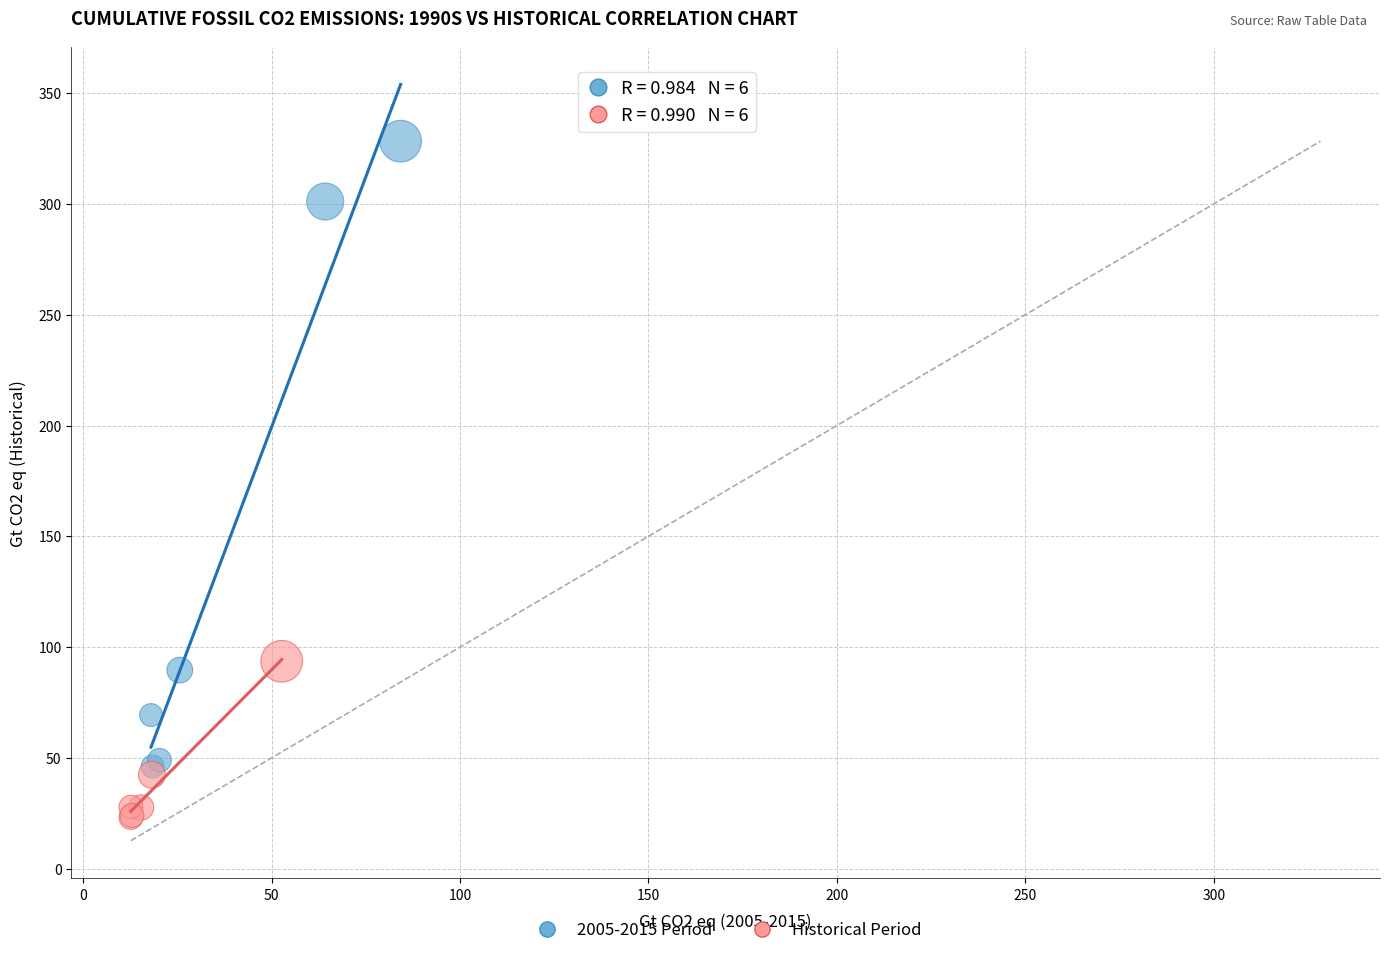

What are all the series names shown in the legend?

2005-2015 Period, Historical Period